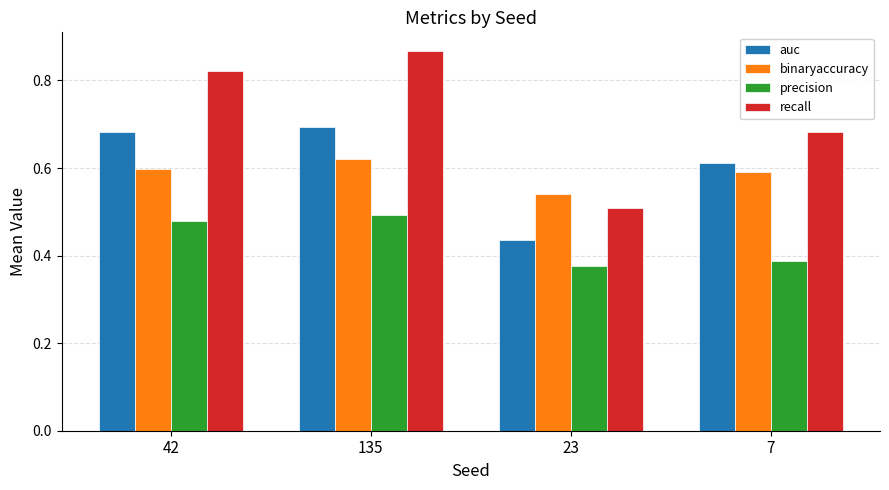

Which series has the largest range (max minus min)?

recall